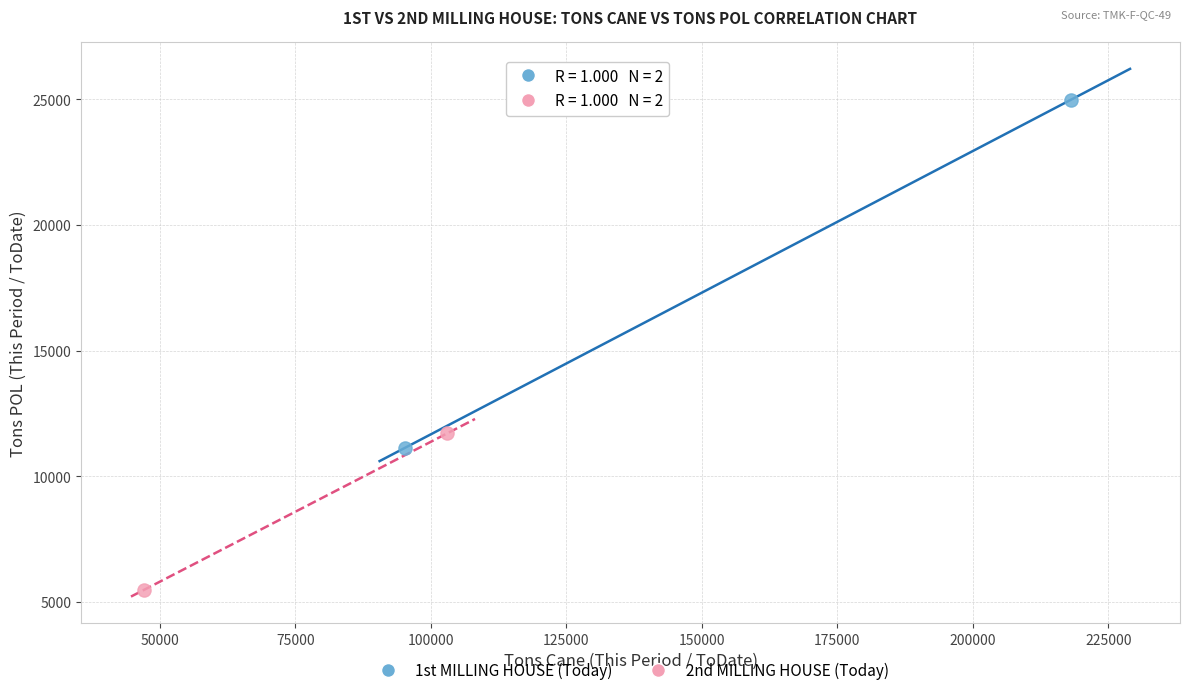

Which series has the largest Y range (max minus min)?

1st MILLING HOUSE (Today)